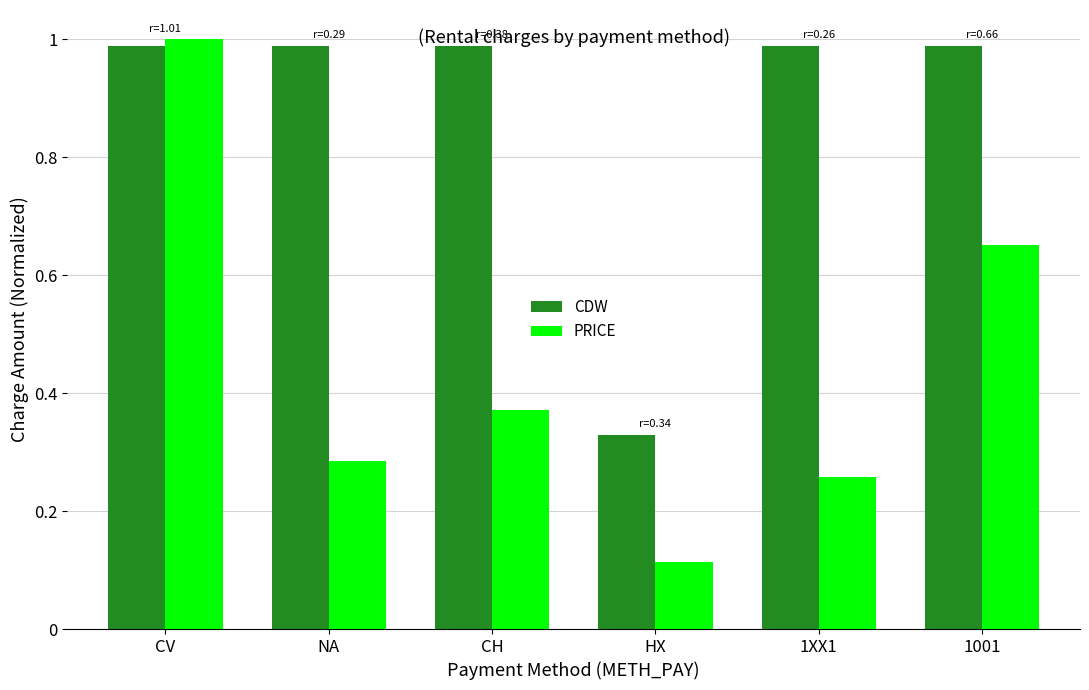

What is the label of the 1st bar from the left?

CV